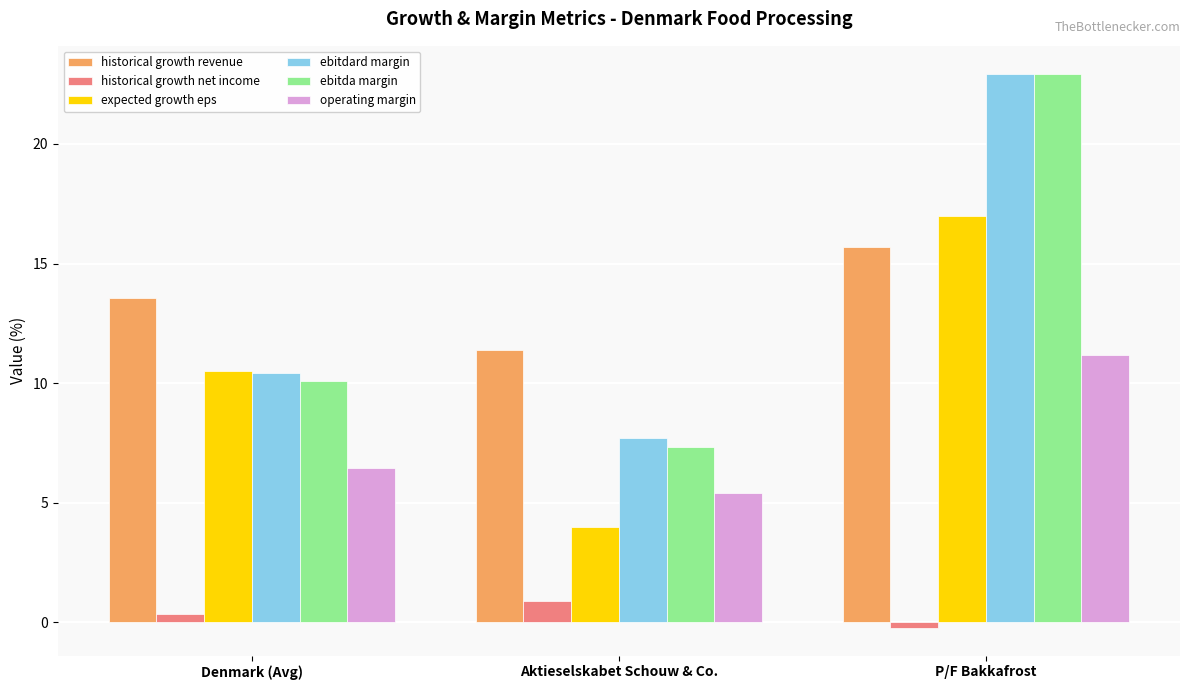

Which category has the lowest value across all series?

P/F Bakkafrost